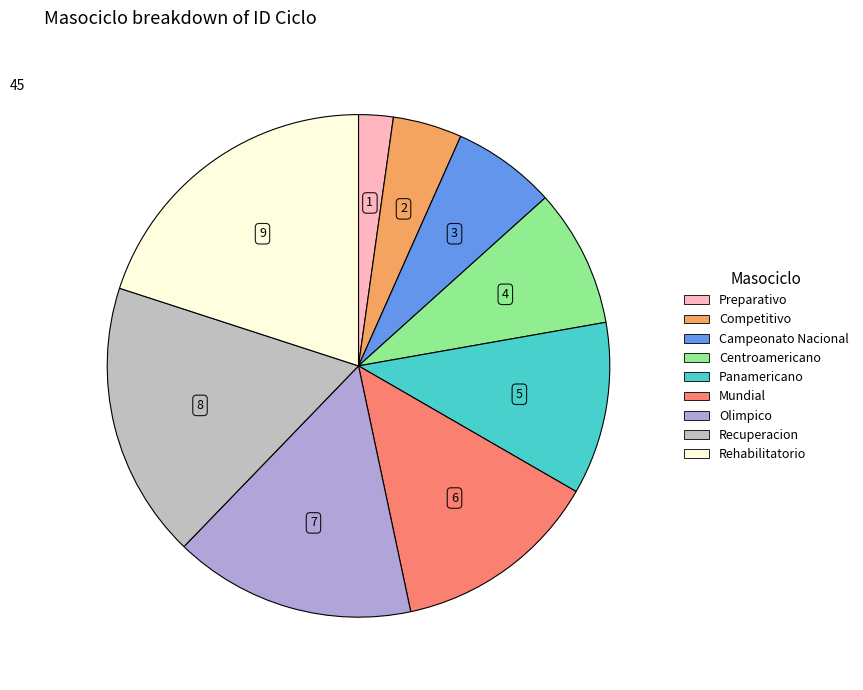

Is it true that Rehabilitatorio is 14% of the pie?

False